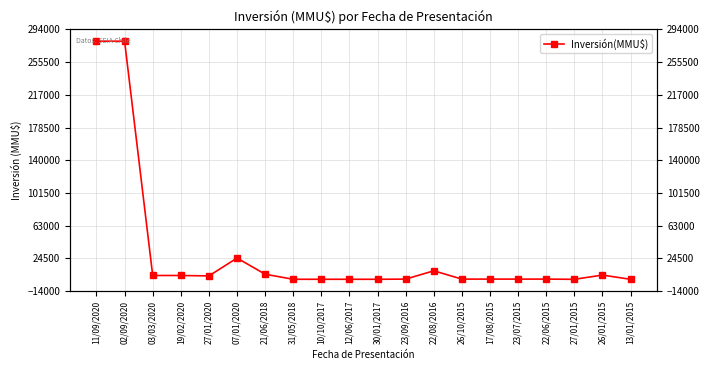

At which category does the chart reach its peak across all series?

11/09/2020